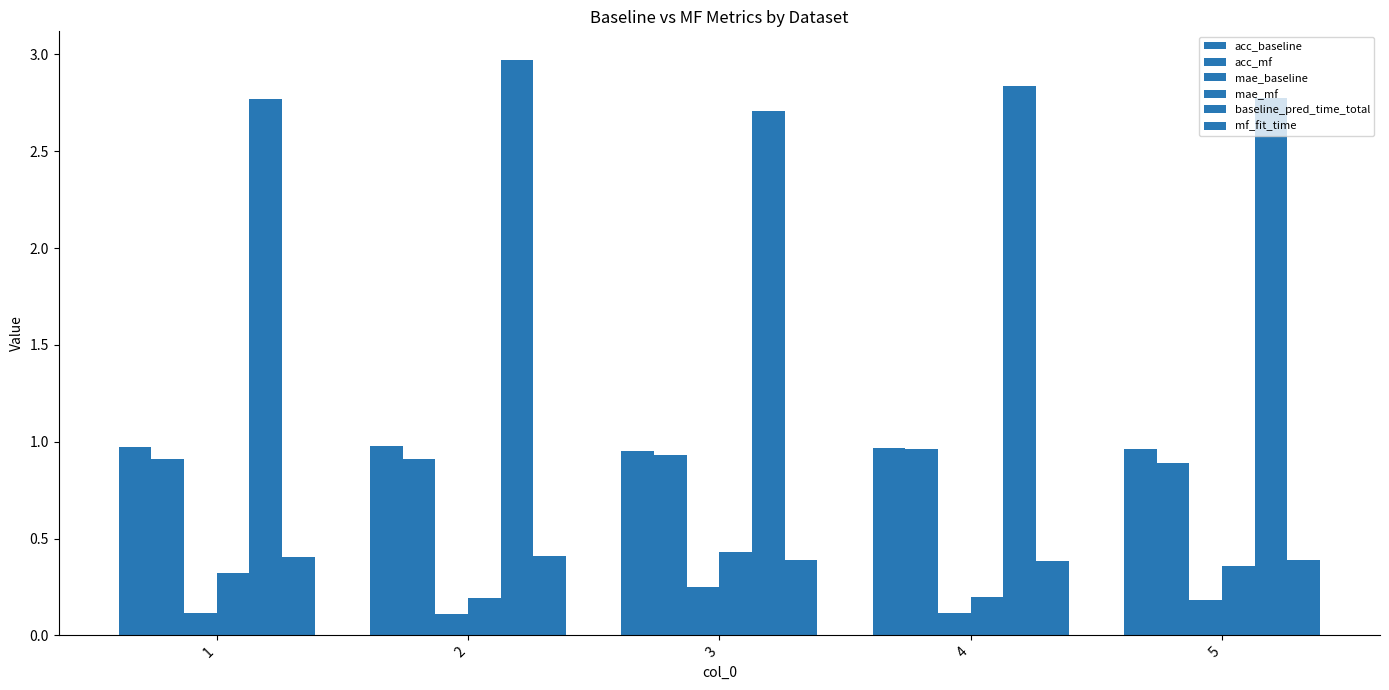

Reading left to right, what are all the values shown in this chart?

acc_baseline: 1.0	1.0	0.9	1.0	1.0
acc_mf: 0.9	0.9	0.9	1.0	0.9
mae_baseline: 0.1	0.1	0.2	0.1	0.2
mae_mf: 0.3	0.2	0.4	0.2	0.4
baseline_pred_time_total: 2.8	3.0	2.7	2.8	2.8
mf_fit_time: 0.4	0.4	0.4	0.4	0.4